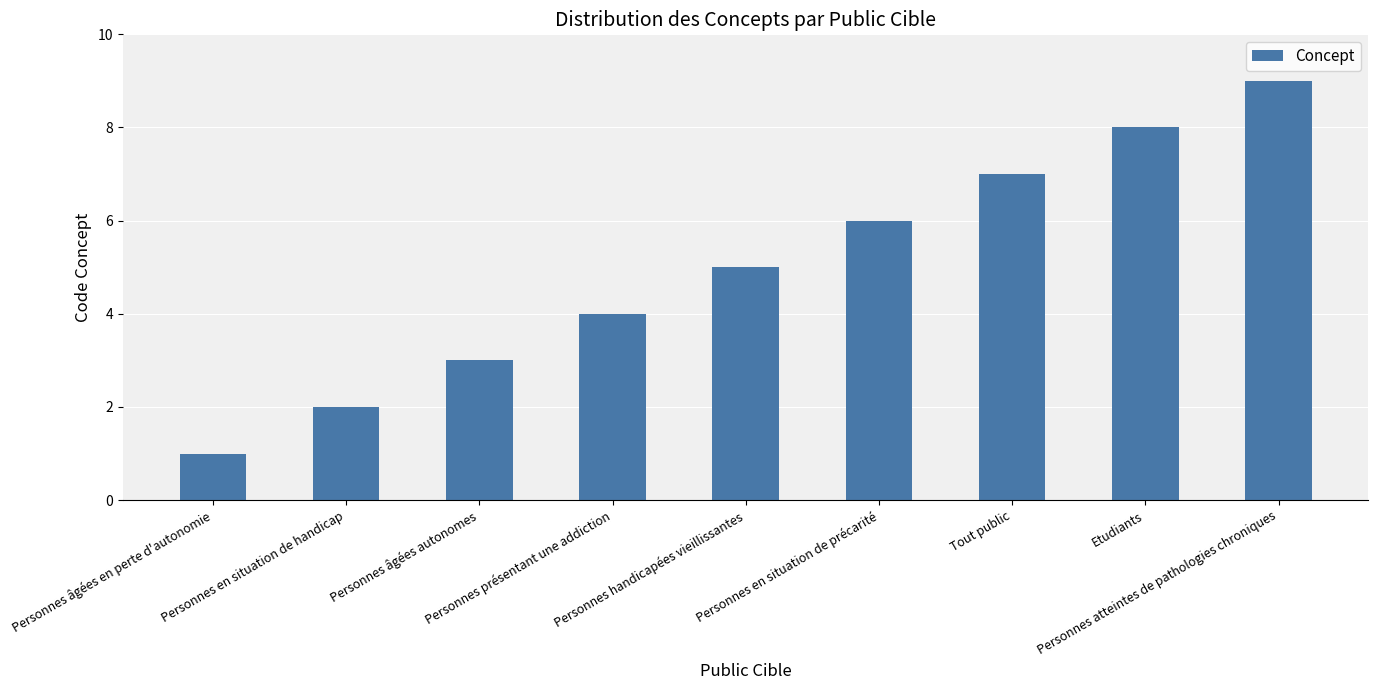

Count the number of categories in the chart.

9